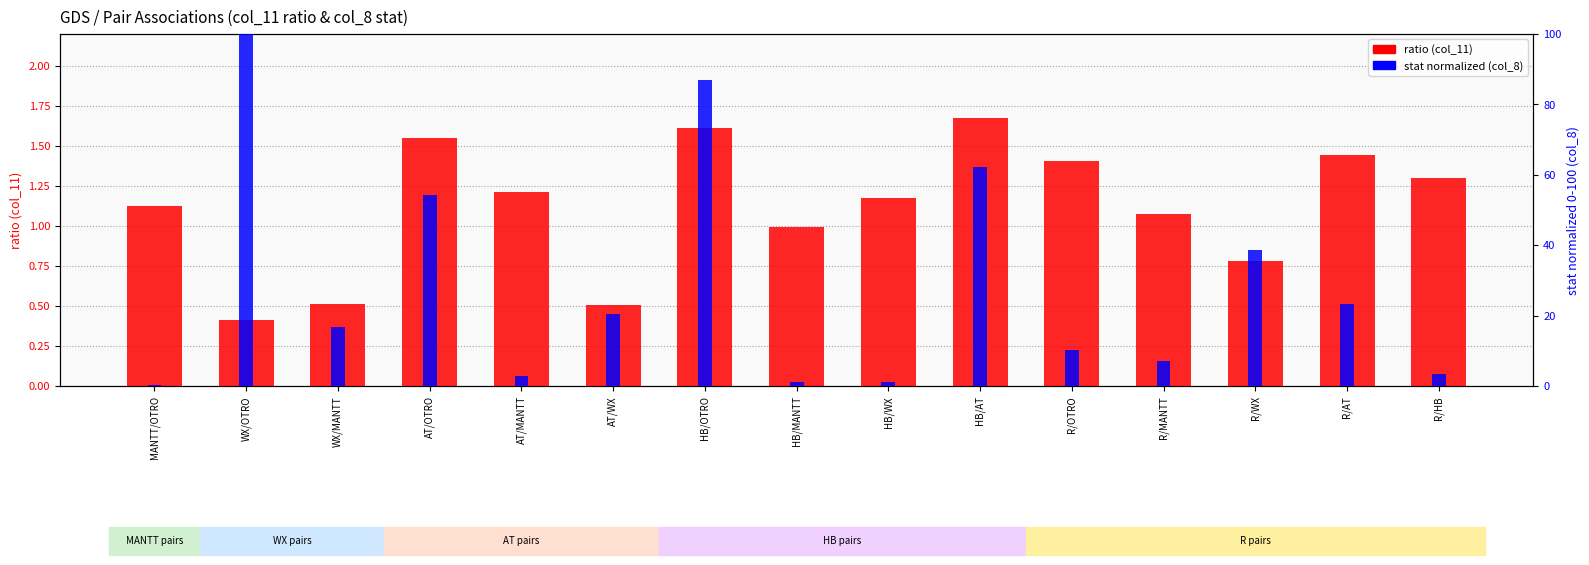

What is the label of the 1st bar from the right?

R/HB